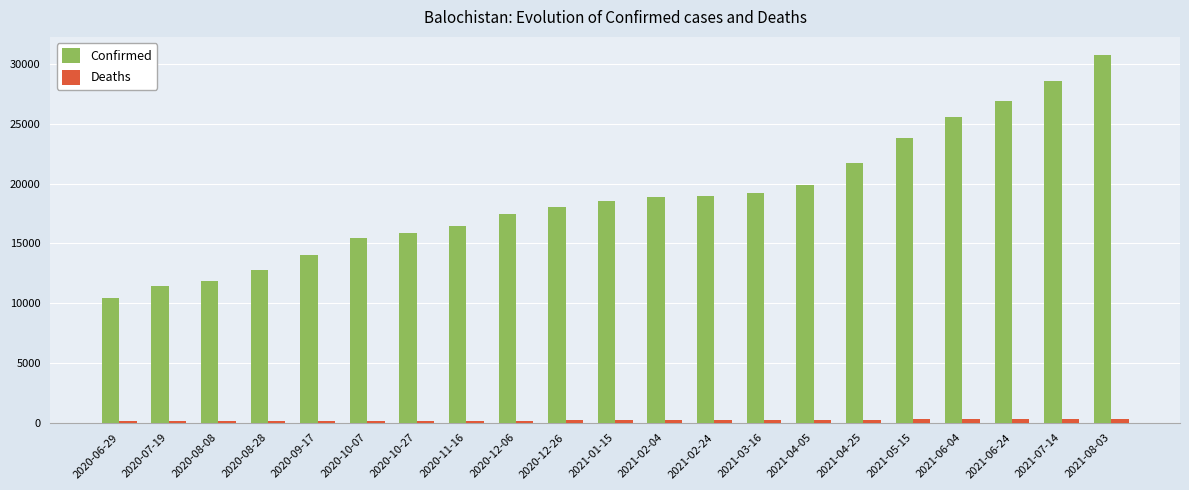

Which category has the highest value across all series?

2021-08-03